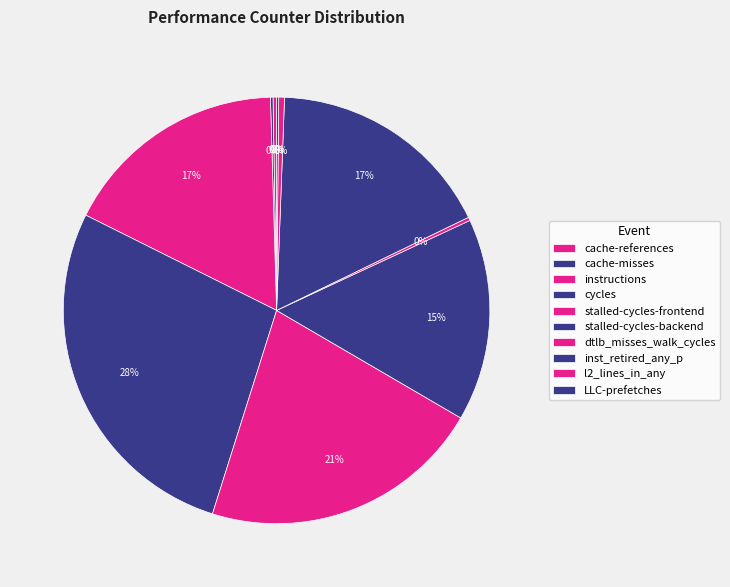

Rank the categories by value from lowest to highest.

LLC-prefetches, cache-misses, dtlb_misses_walk_cycles, cache-references, l2_lines_in_any, stalled-cycles-backend, instructions, inst_retired_any_p, stalled-cycles-frontend, cycles